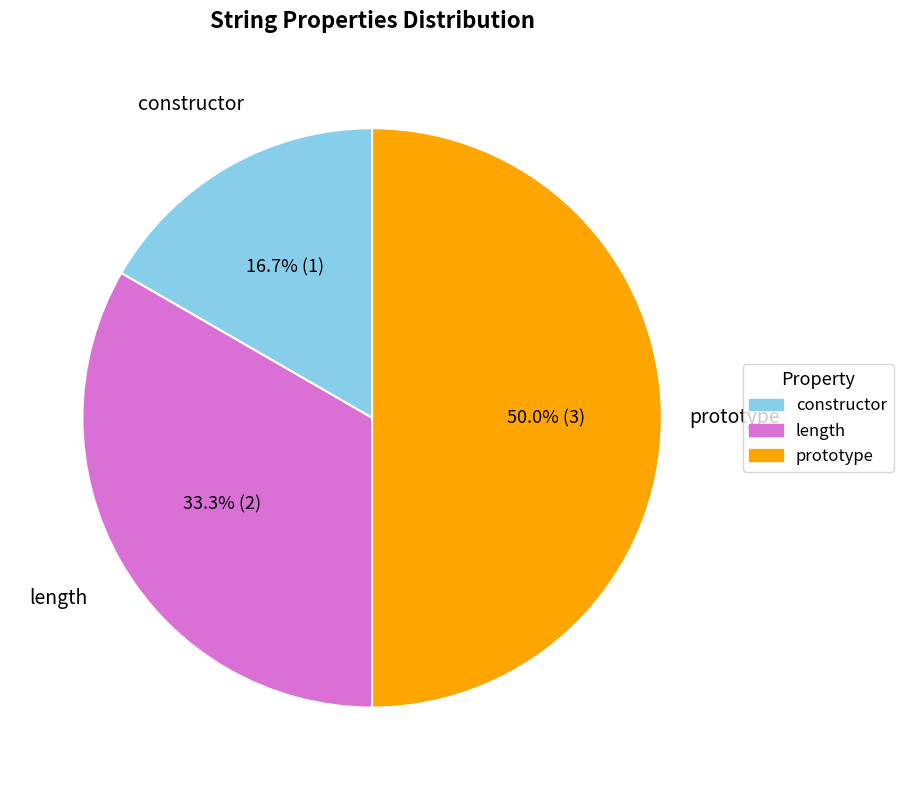

The length slice represents 33% of the pie. True or false?

True